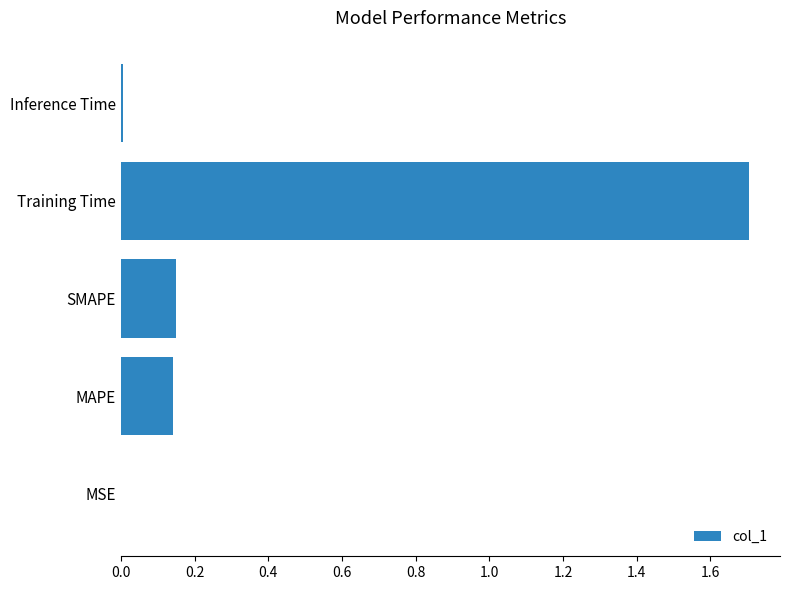

Which category has the highest value across all series?

Training Time